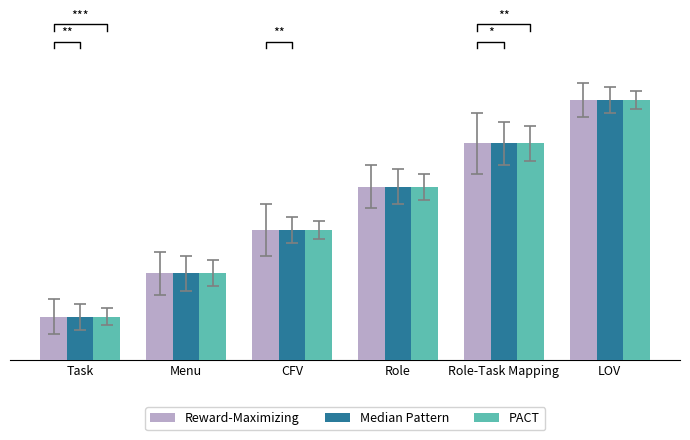

At which label is Reward-Maximizing closest to 3?

CFV